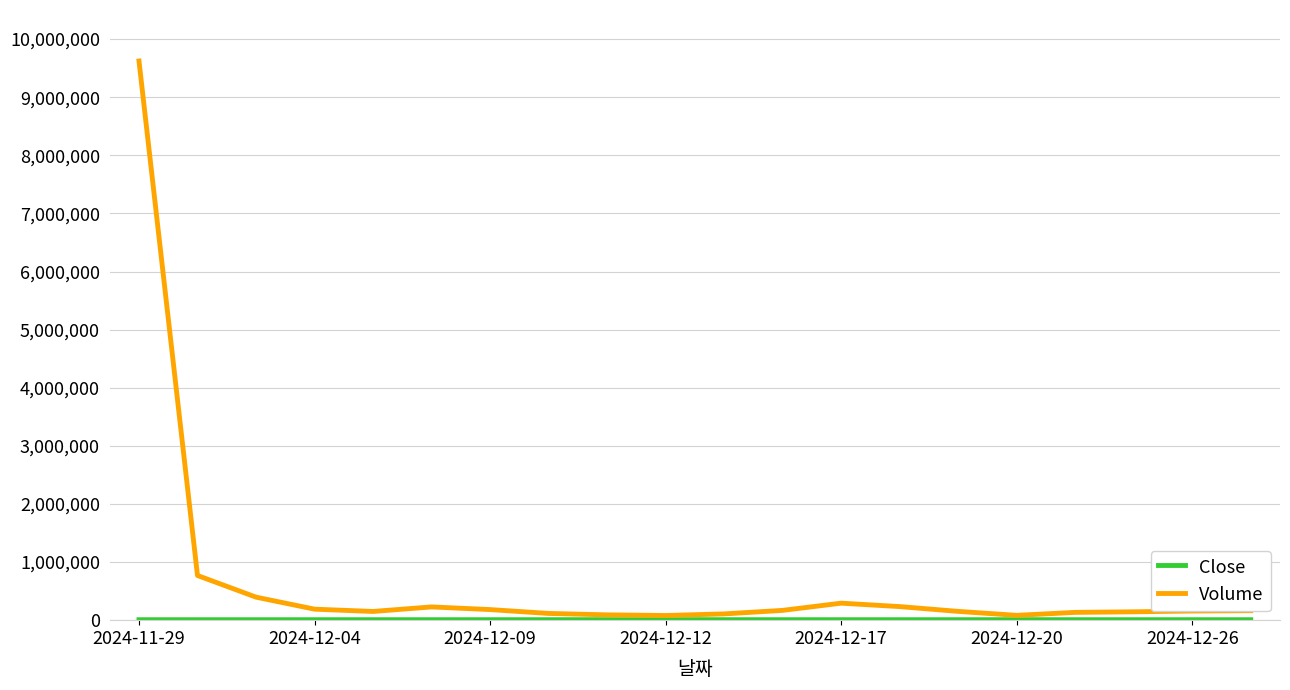

What is the greatest value displayed?

9622227